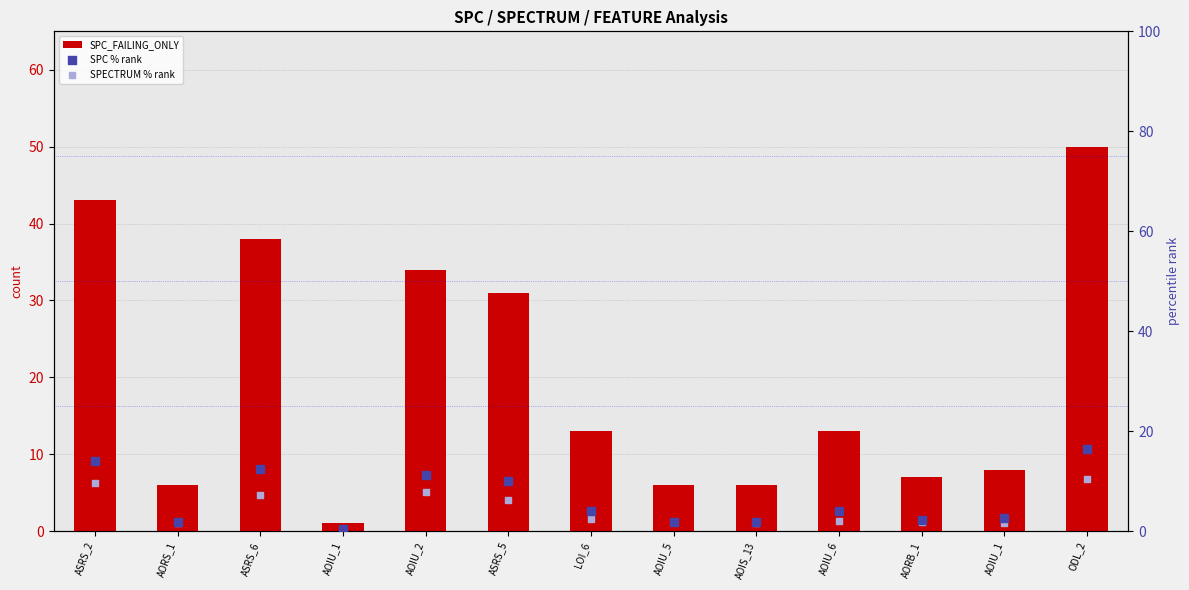

At how many categories does at least one series exceed 20?

5